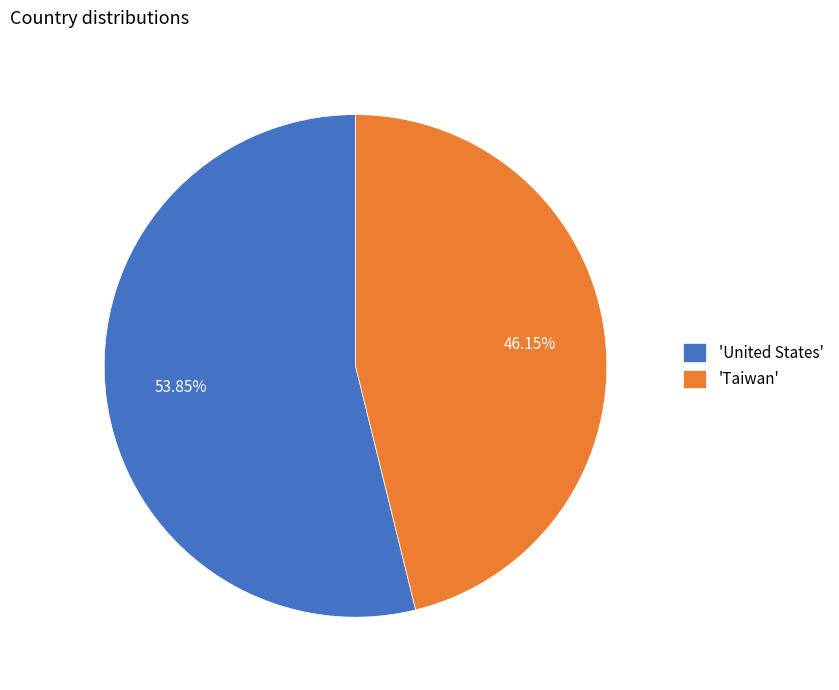

Is the sum of 'Taiwan' and 'United States' greater than half?

Yes